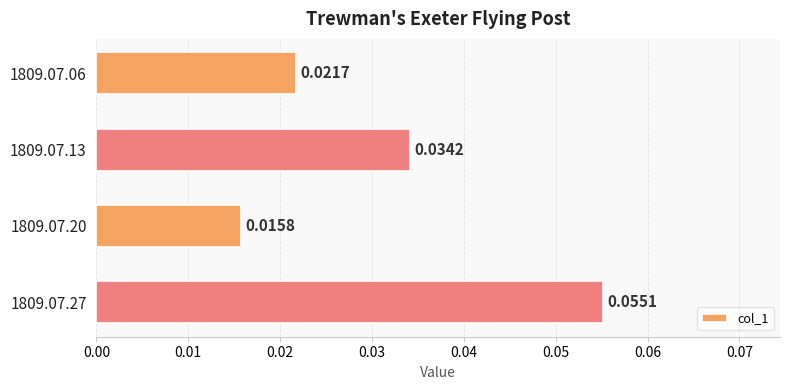

Between 1809.07.27 and 1809.07.06, which is larger?

1809.07.27